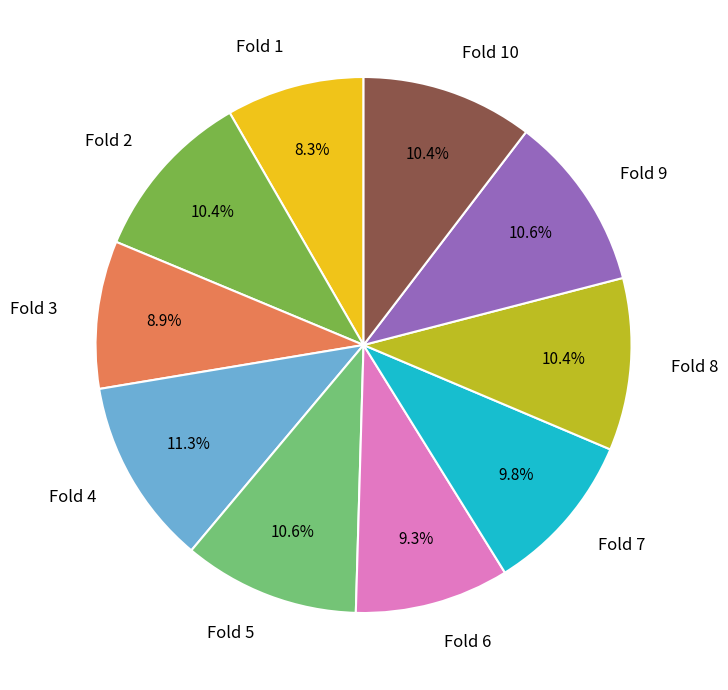

Which slice is the largest?

Fold 4